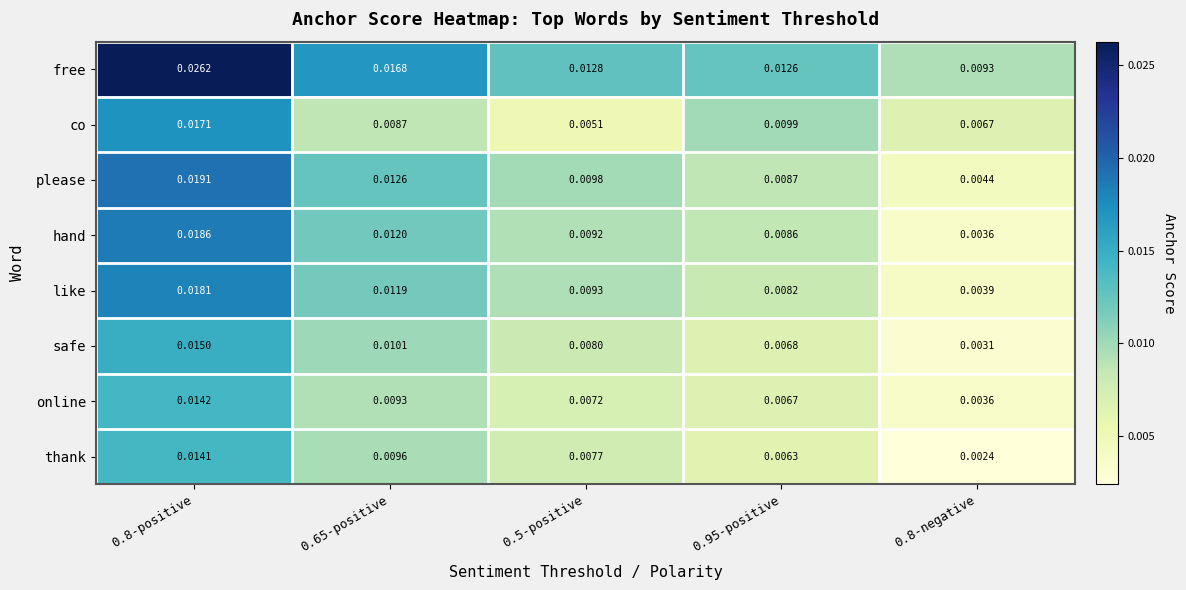

Which series has the largest total across all categories?

free